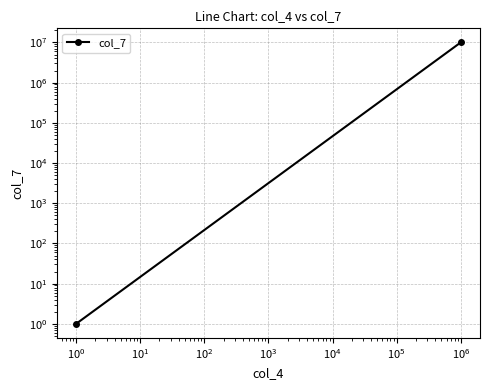

Count the values in the range 1 to 10010000.

2